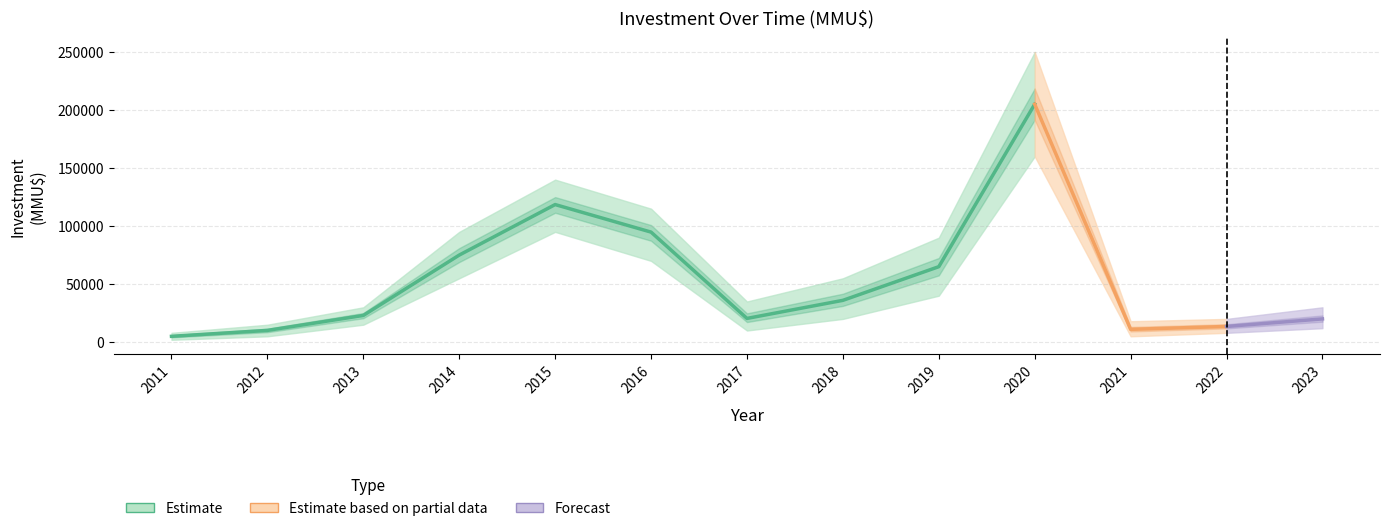

What is the greatest value displayed?

250000